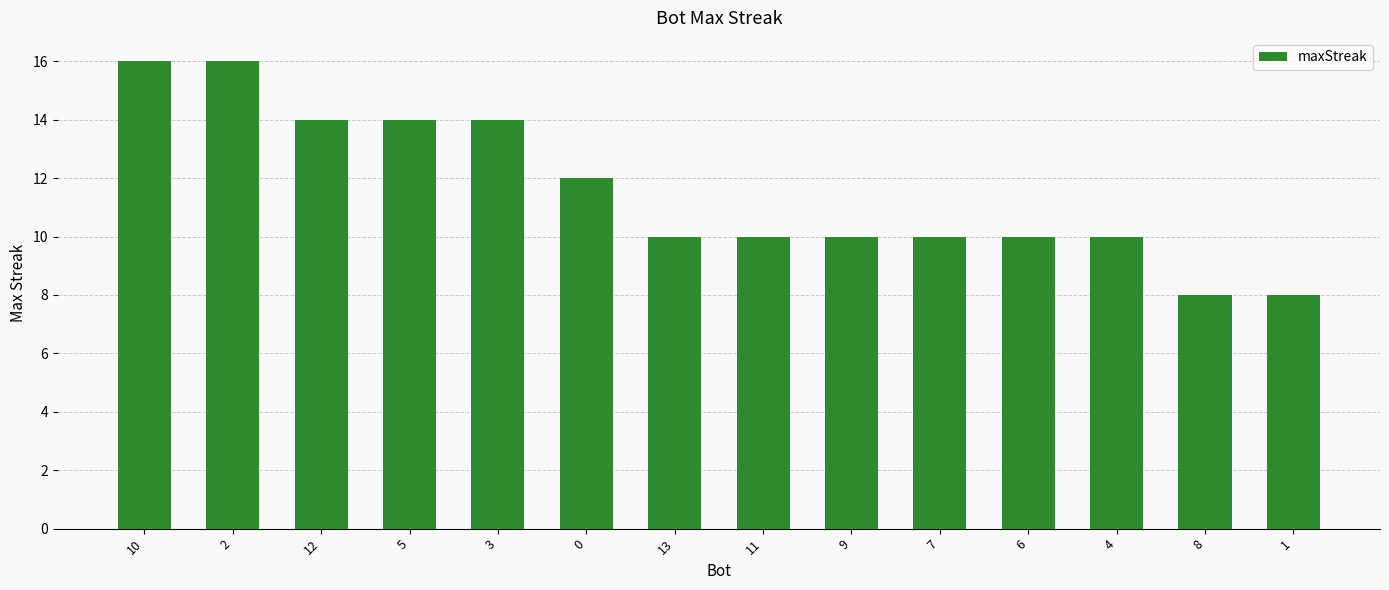

What is the sum of all values?

162